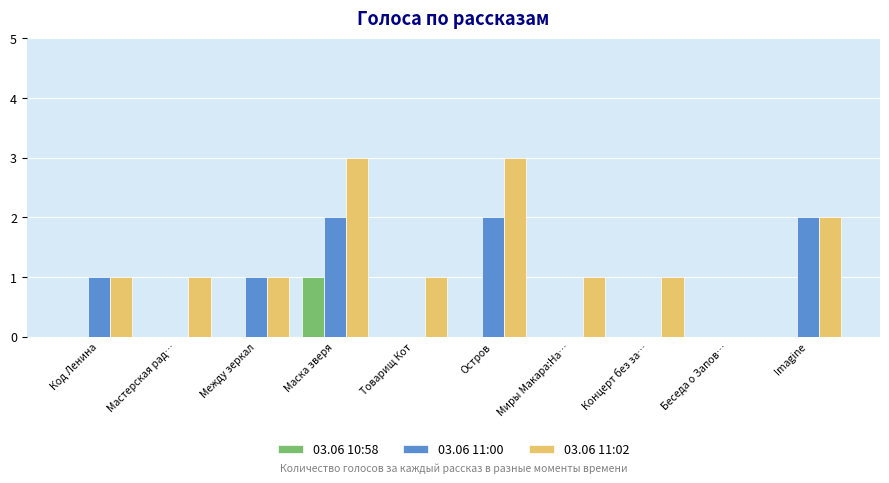

Is it true that 03.06 11:02 equals 3 at Маска зверя?

True